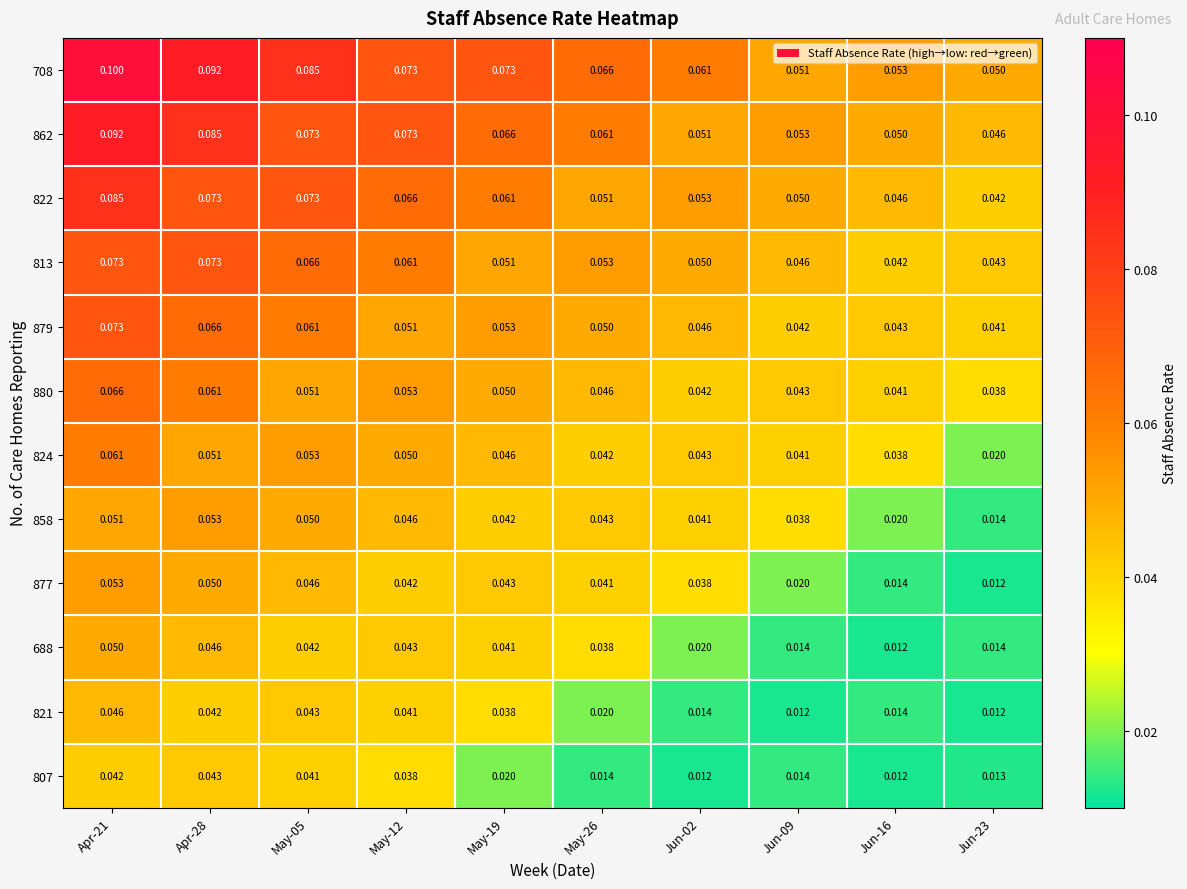

Between May-05 and Jun-09, which series saw the biggest shift?

708